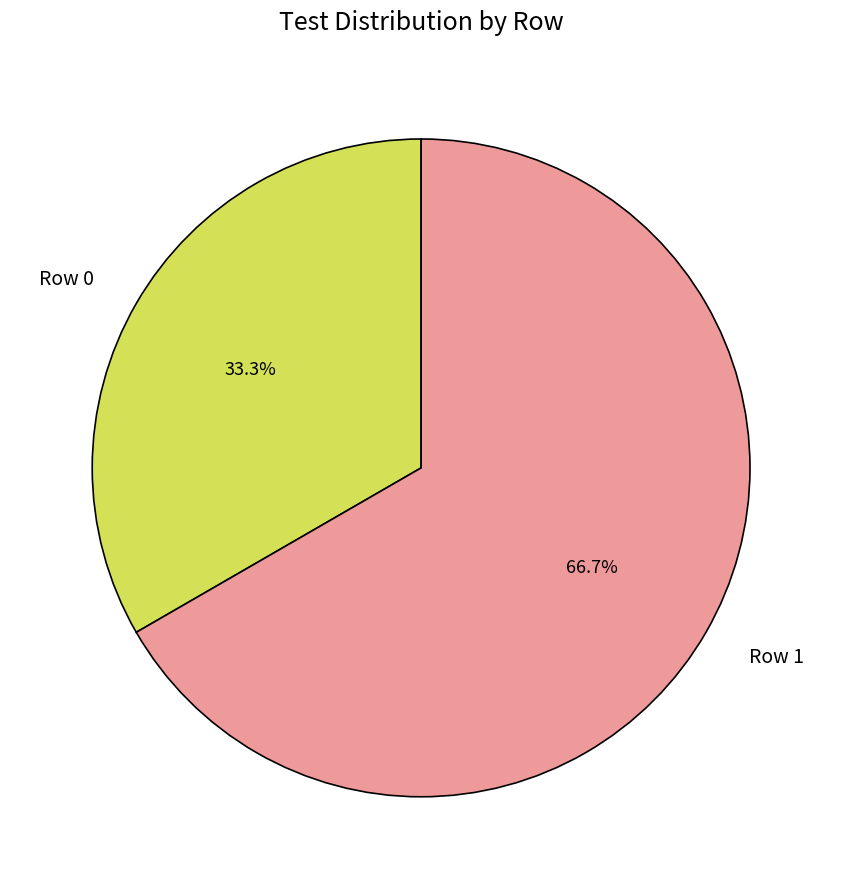

Which slice is the largest?

Row 1